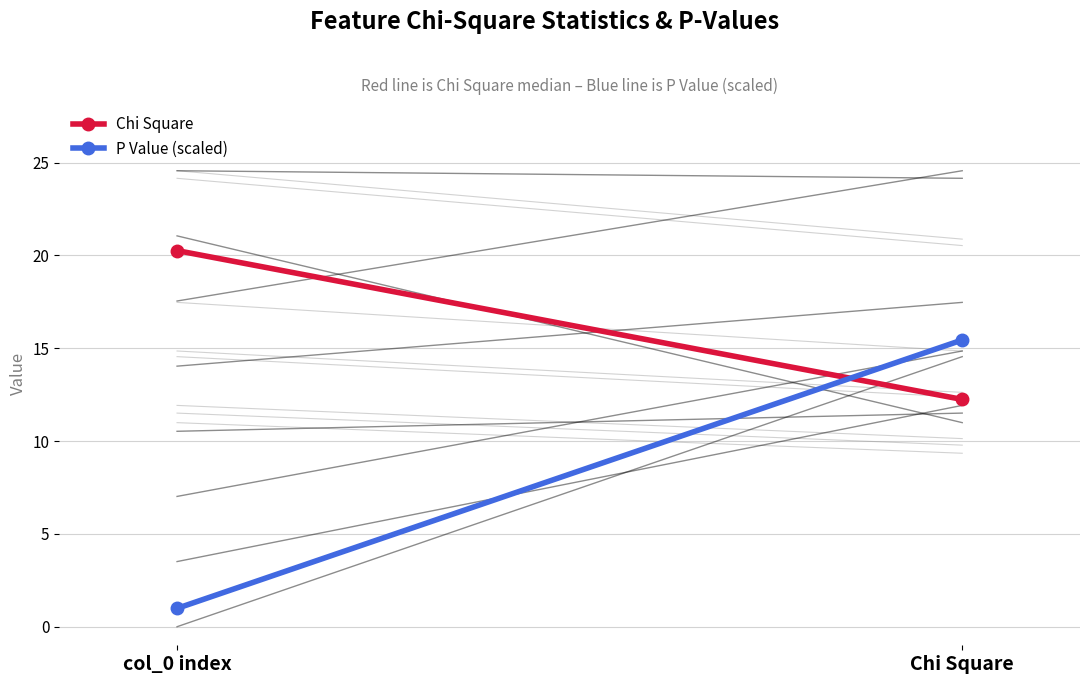

How many categories are shown in the chart?

2